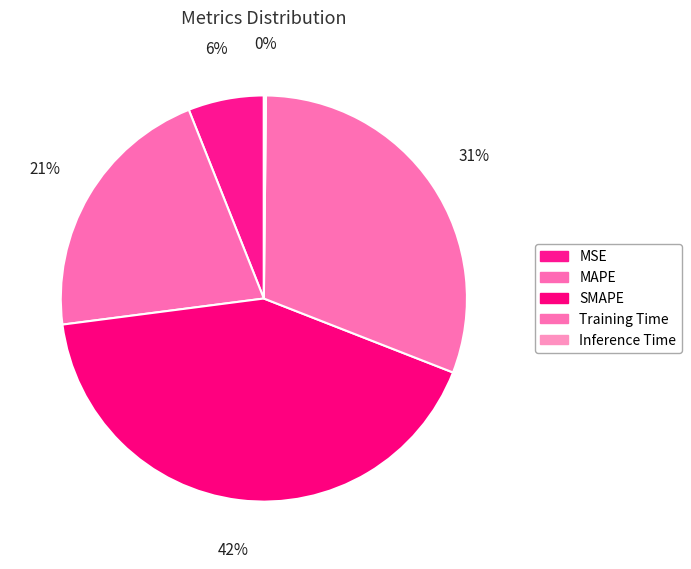

What is the ratio of the value at SMAPE to the value at Training Time?

1.4